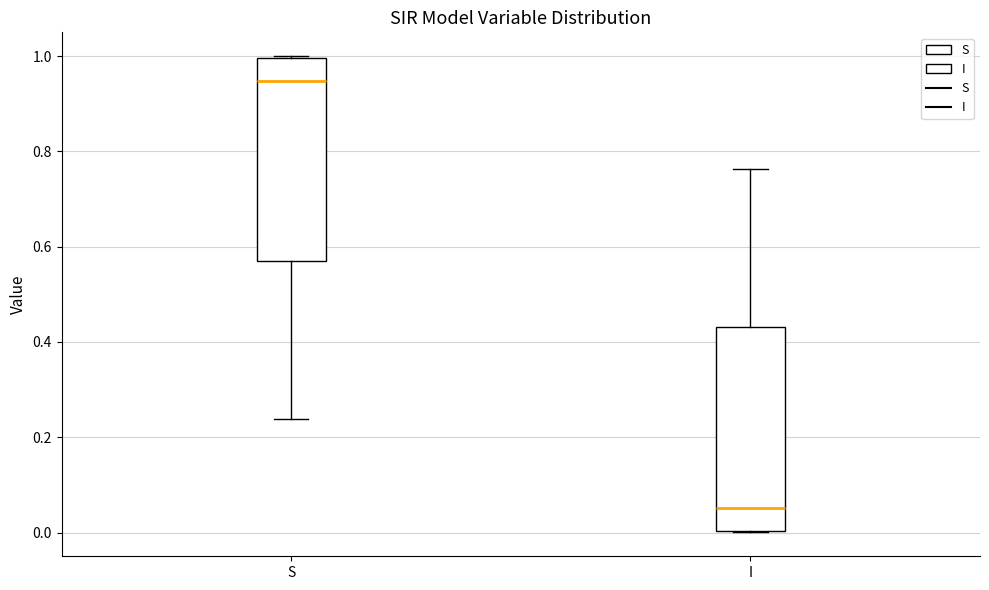

Which box has the lowest median line?

I